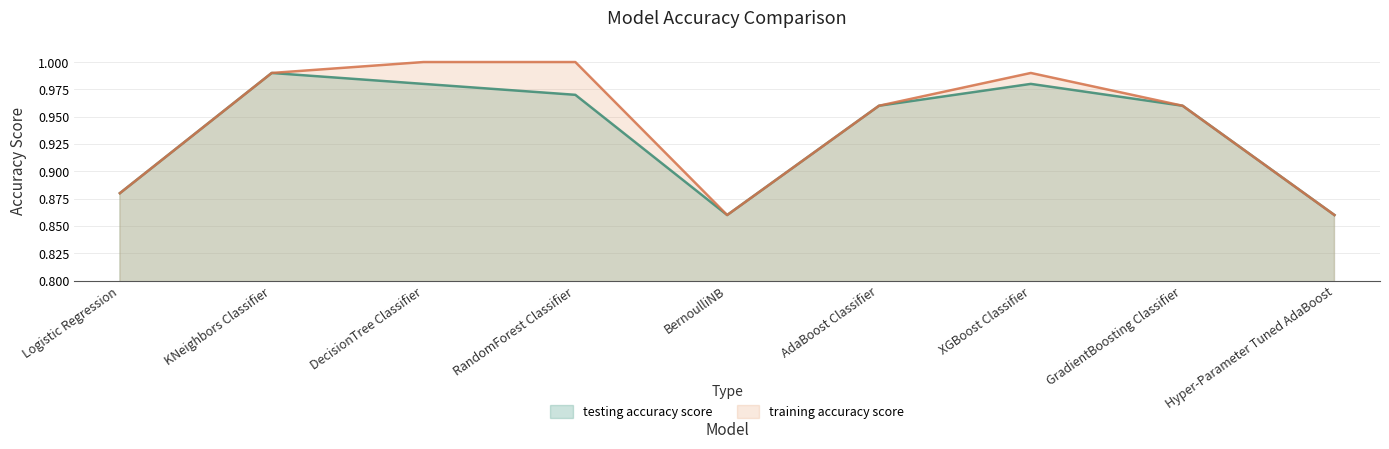

Which series has the largest total across all categories?

training accuracy score